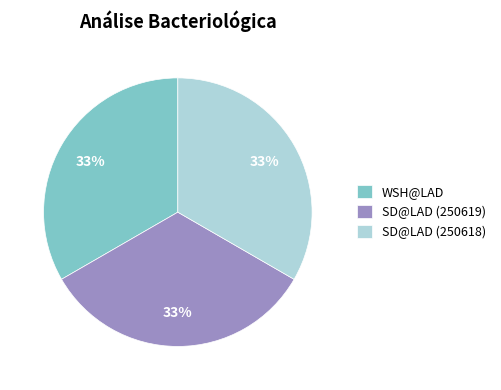

True or false: SD@LAD (250618) accounts for 26% of the total.

False